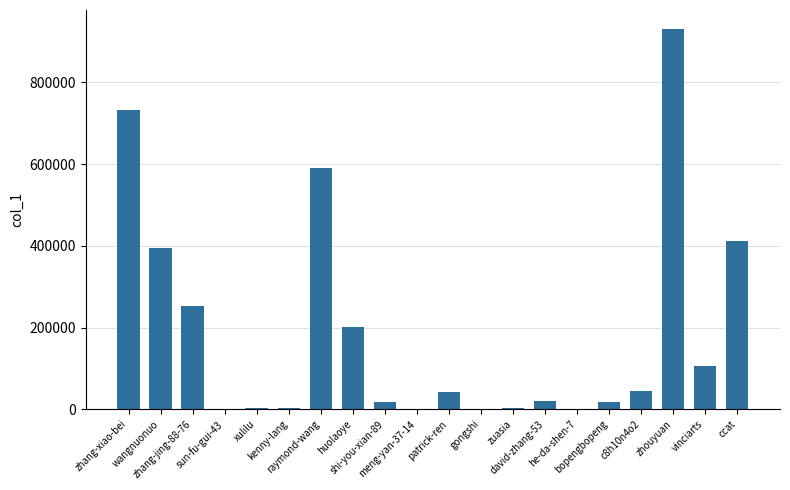

At which label is the value closest to 465435?

ccat